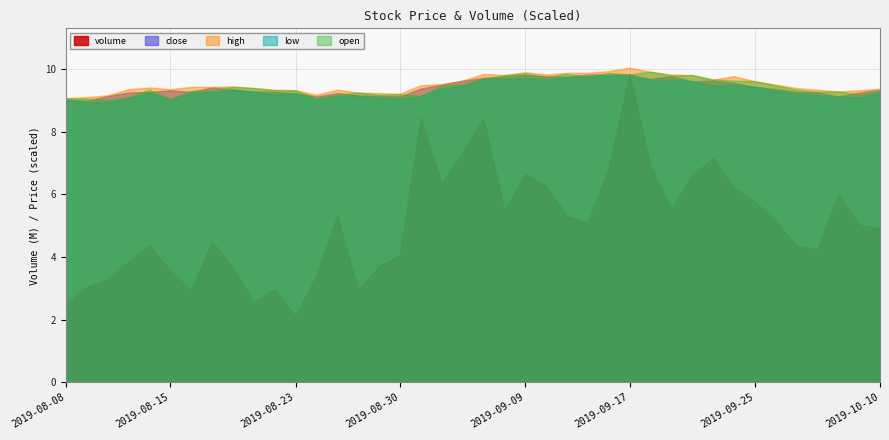

The volume series shows 0.5 at 2019-08-23. True or false?

False